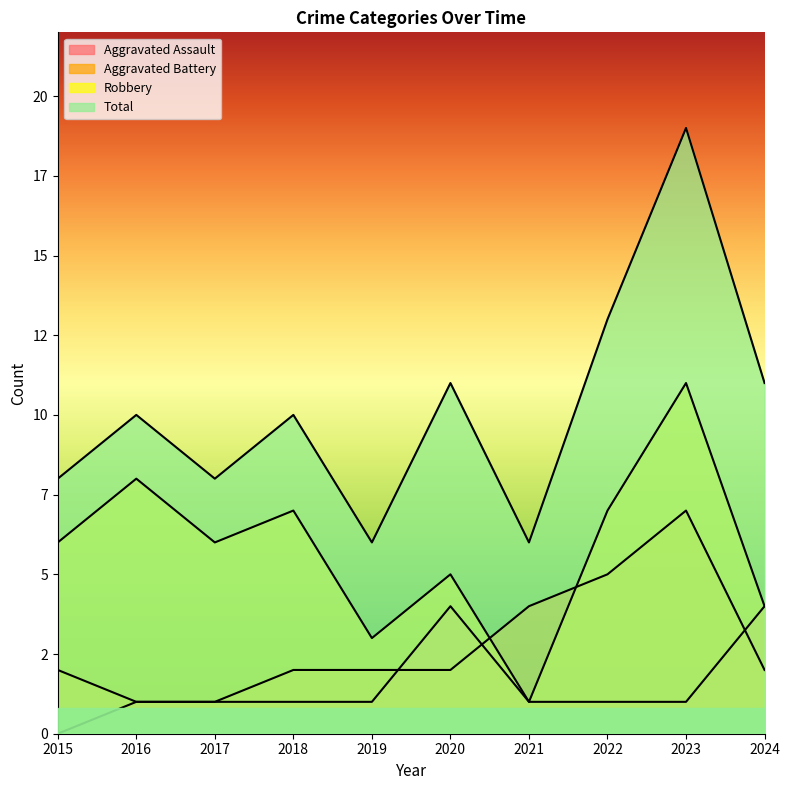

Is it true that Robbery equals 3 at 2022?

False